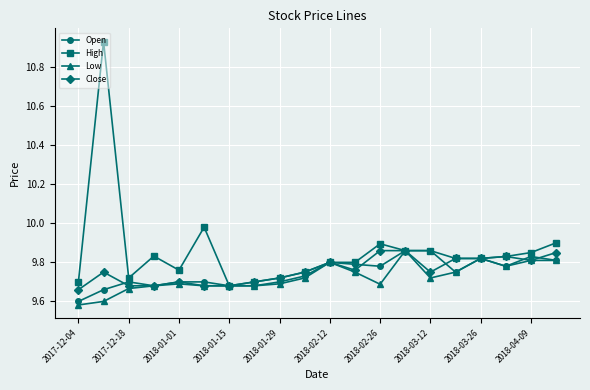

Count the number of categories in the chart.

20